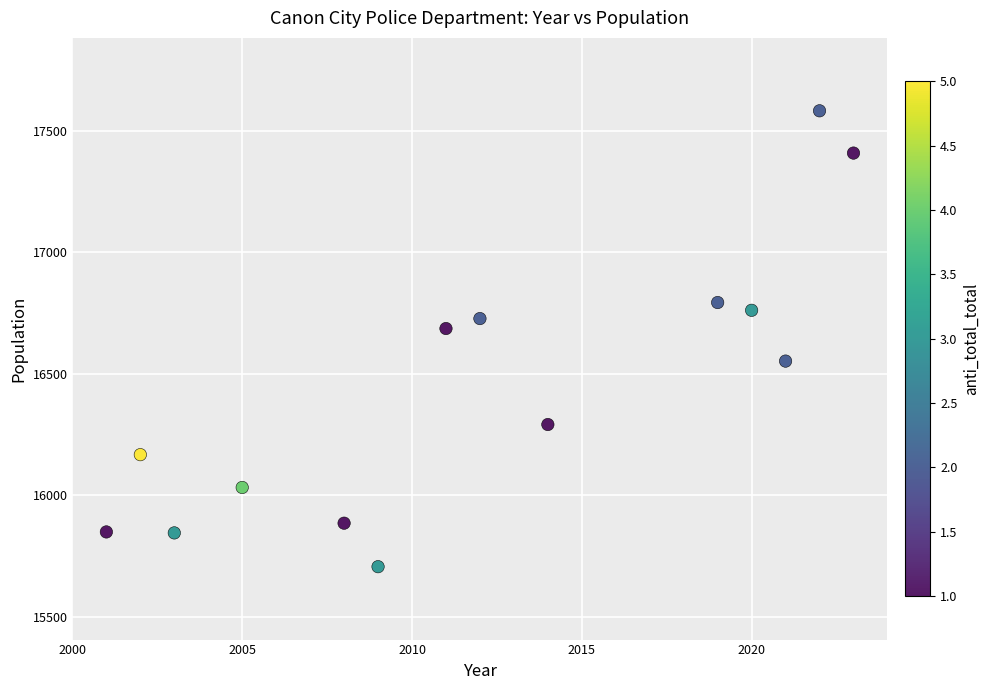

What is the range of X values (max minus min)?

22